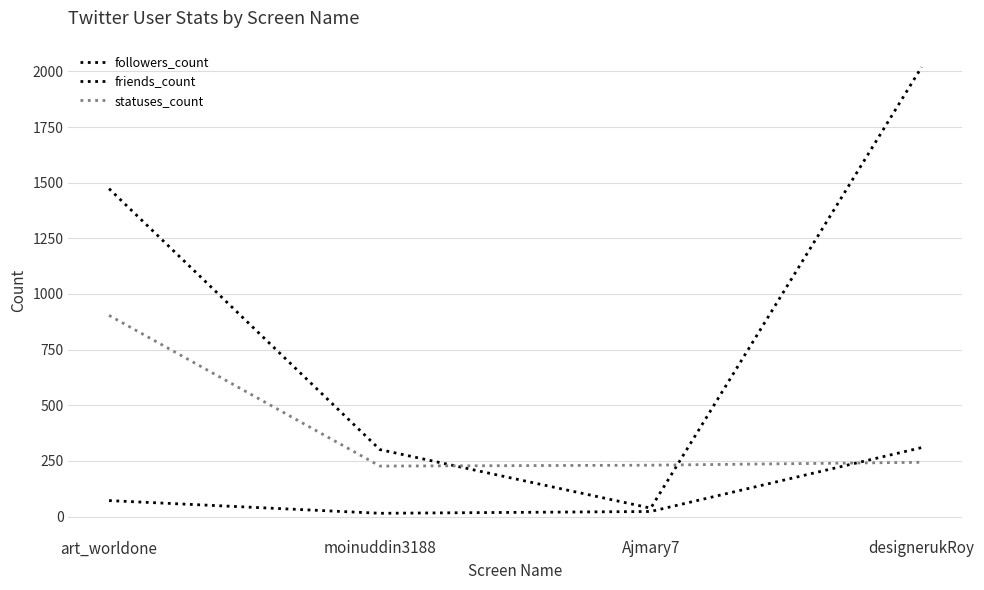

Does the chart display data point markers on the line(s)?

No